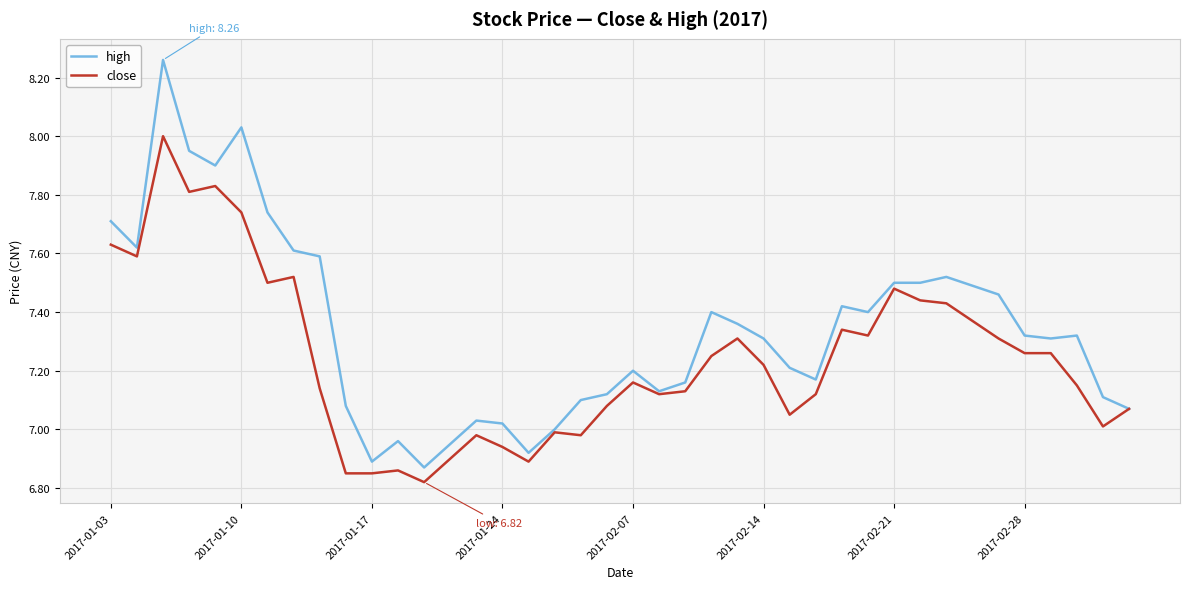

Rank the series by their average value, from highest to lowest.

high, close